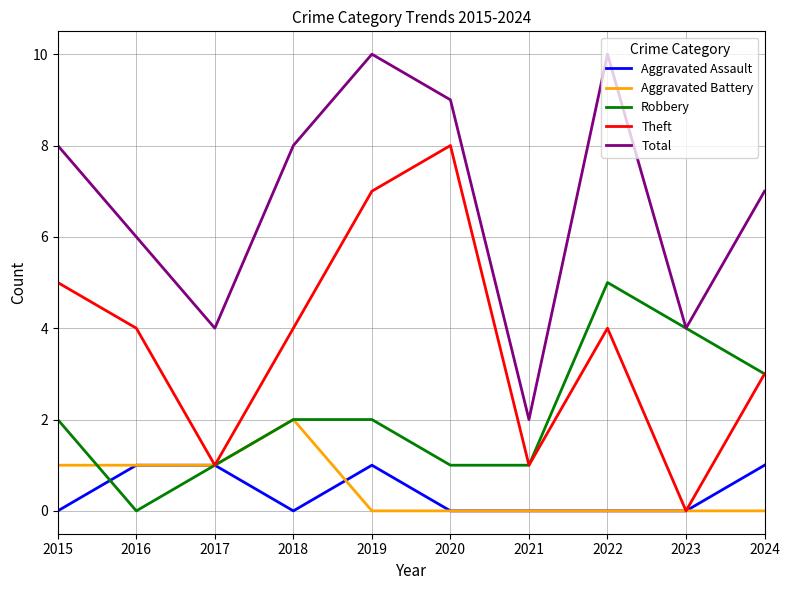

Which series has the largest total across all categories?

Total